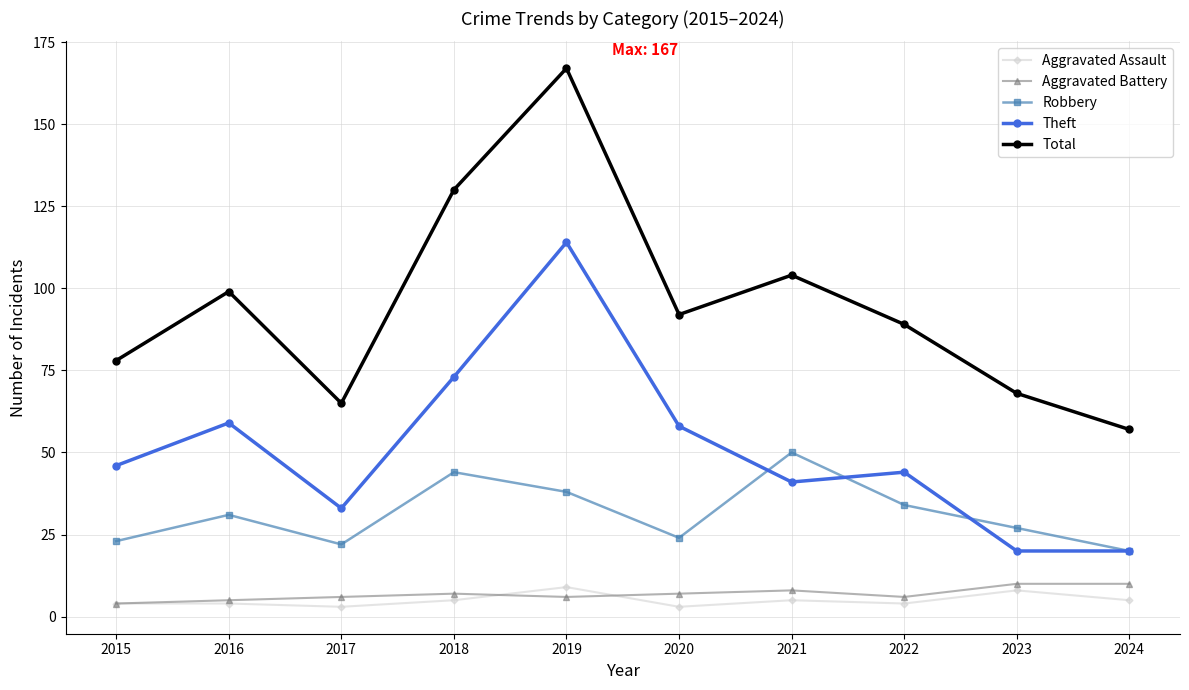

What value does the Total series have at 2017, to the nearest 50?

50